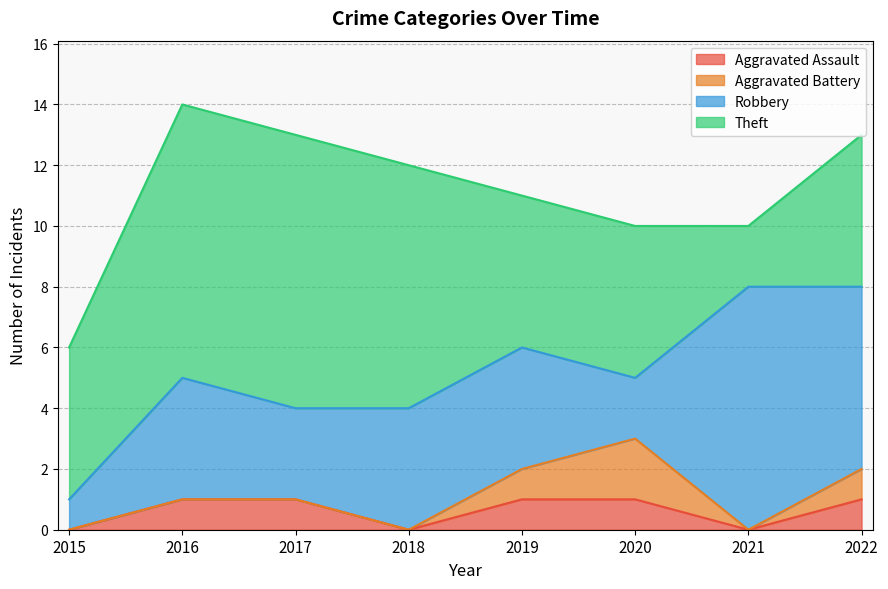

Reading left to right, transcribe all the data shown in this chart.

Aggravated Assault: 2015=0	2016=1	2017=1	2018=0	2019=1	2020=1	2021=0	2022=1
Aggravated Battery: 2015=0	2016=0	2017=0	2018=0	2019=1	2020=2	2021=0	2022=1
Robbery: 2015=1	2016=4	2017=3	2018=4	2019=4	2020=2	2021=8	2022=6
Theft: 2015=5	2016=9	2017=9	2018=8	2019=5	2020=5	2021=2	2022=5